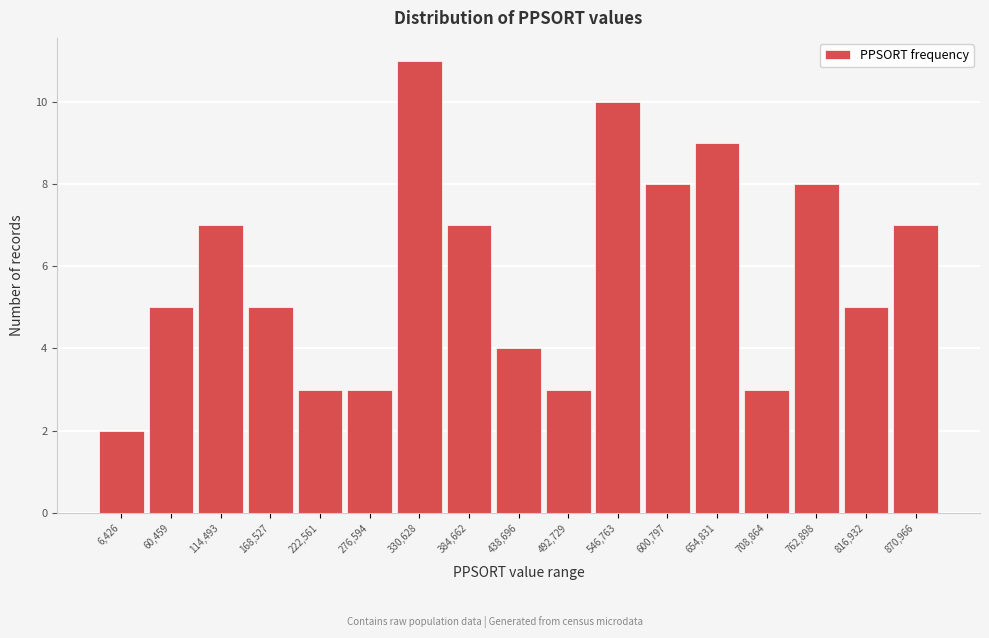

Reading right to left, transcribe all the data shown in this chart.

870,966=7	816,932=5	762,898=8	708,864=3	654,831=9	600,797=8	546,763=10	492,729=3	438,696=4	384,662=7	330,628=11	276,594=3	222,561=3	168,527=5	114,493=7	60,459=5	6,426=2